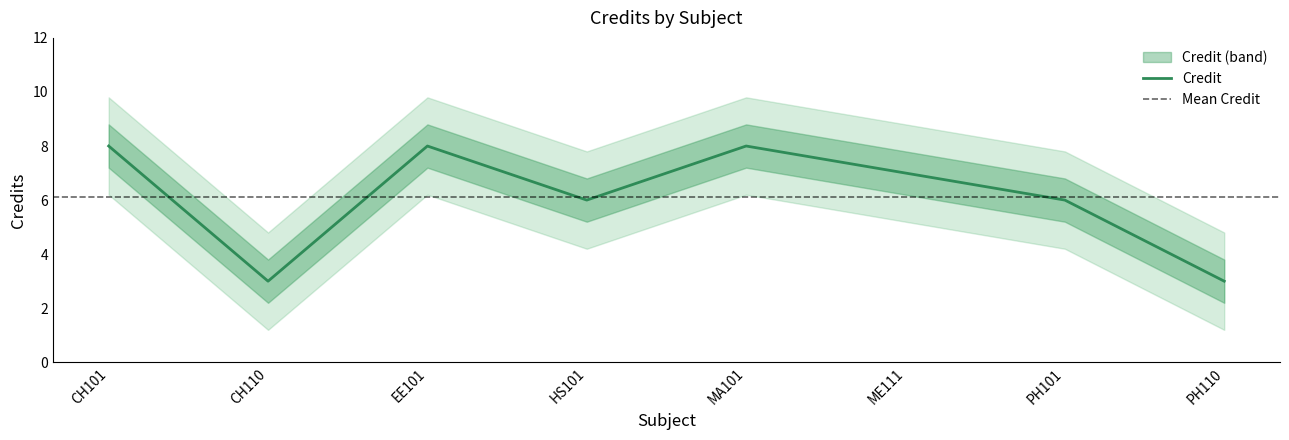

What is the value of the 3rd point from the left?

8